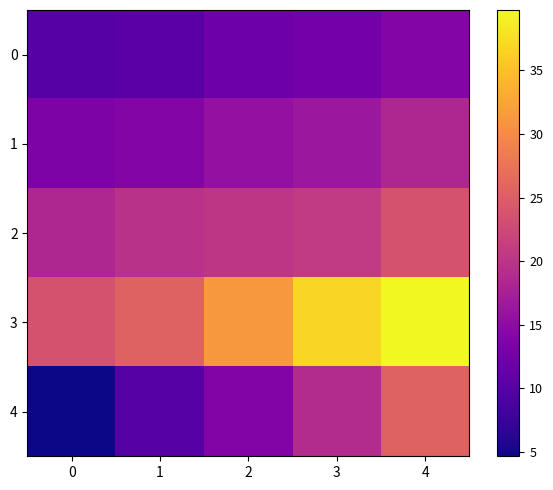

Between 2 and 1, which is larger?

2